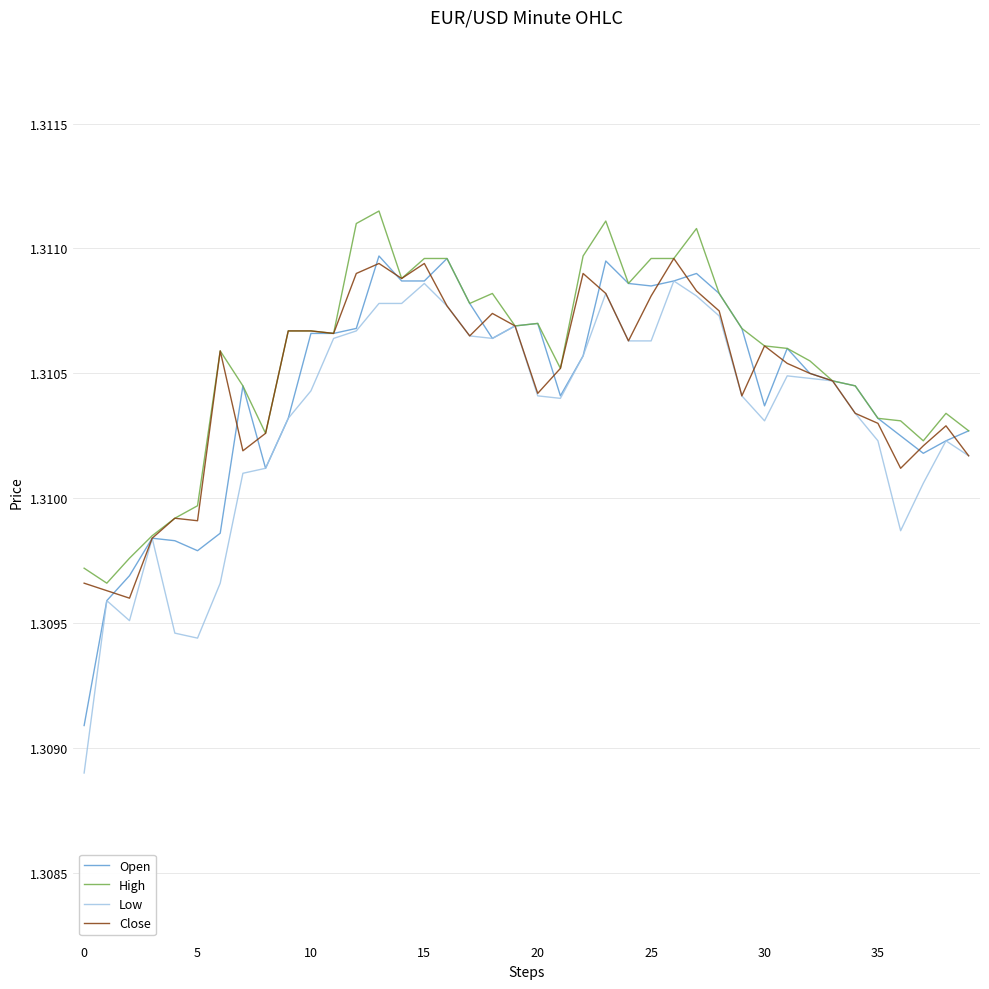

Which series has the widest spread of values?

Low